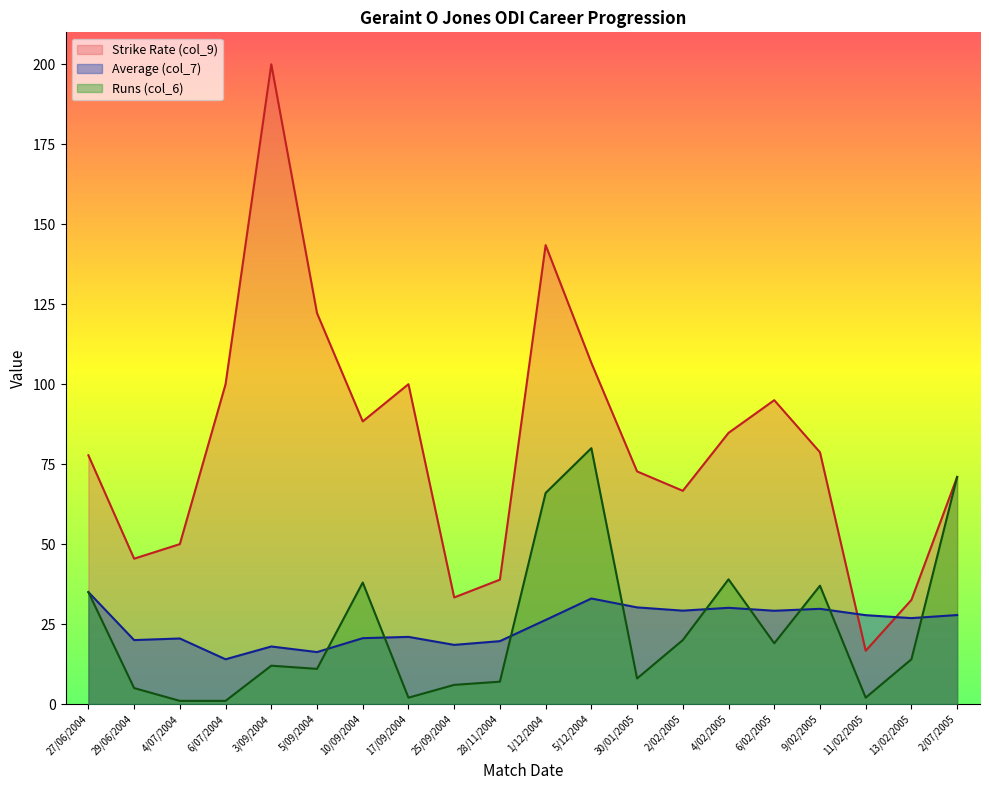

At which category does the chart reach its minimum across all series?

4/07/2004